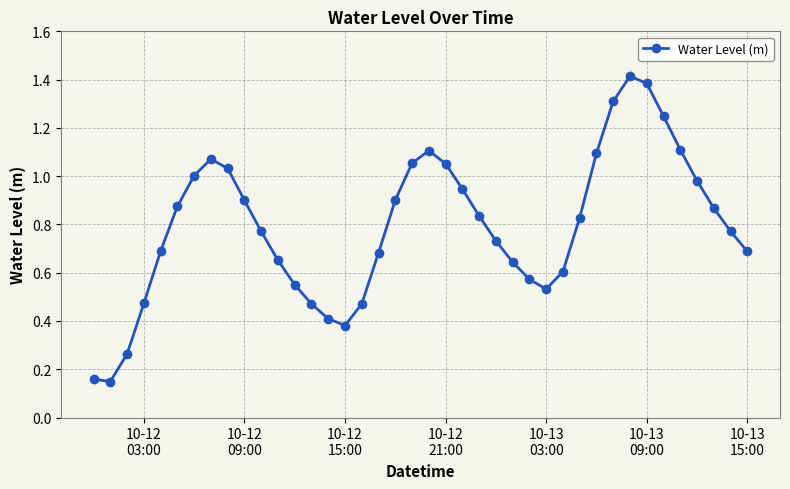

What is the difference between the maximum and minimum values?

1.3